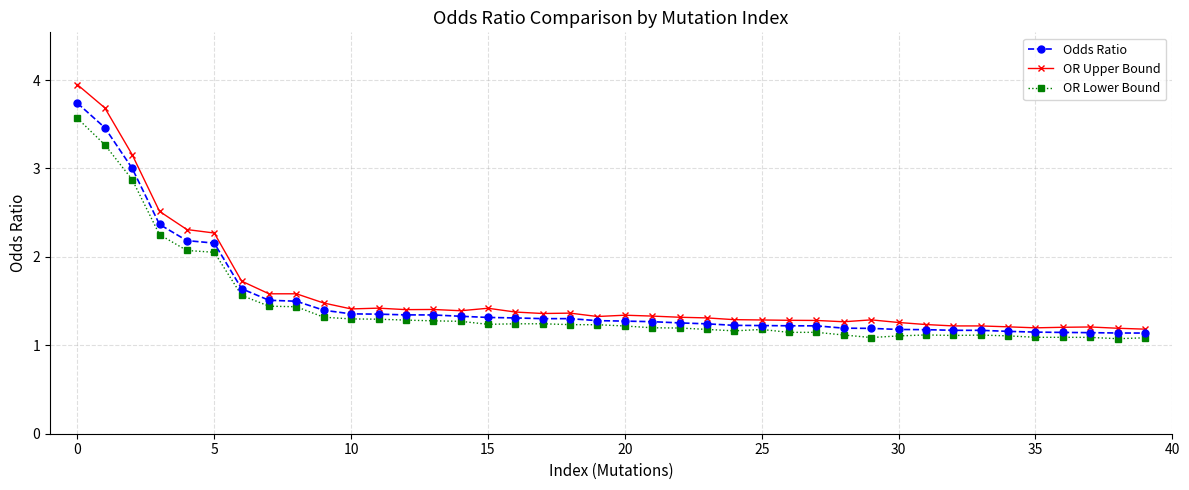

Which series has the largest total across all categories?

OR Upper Bound